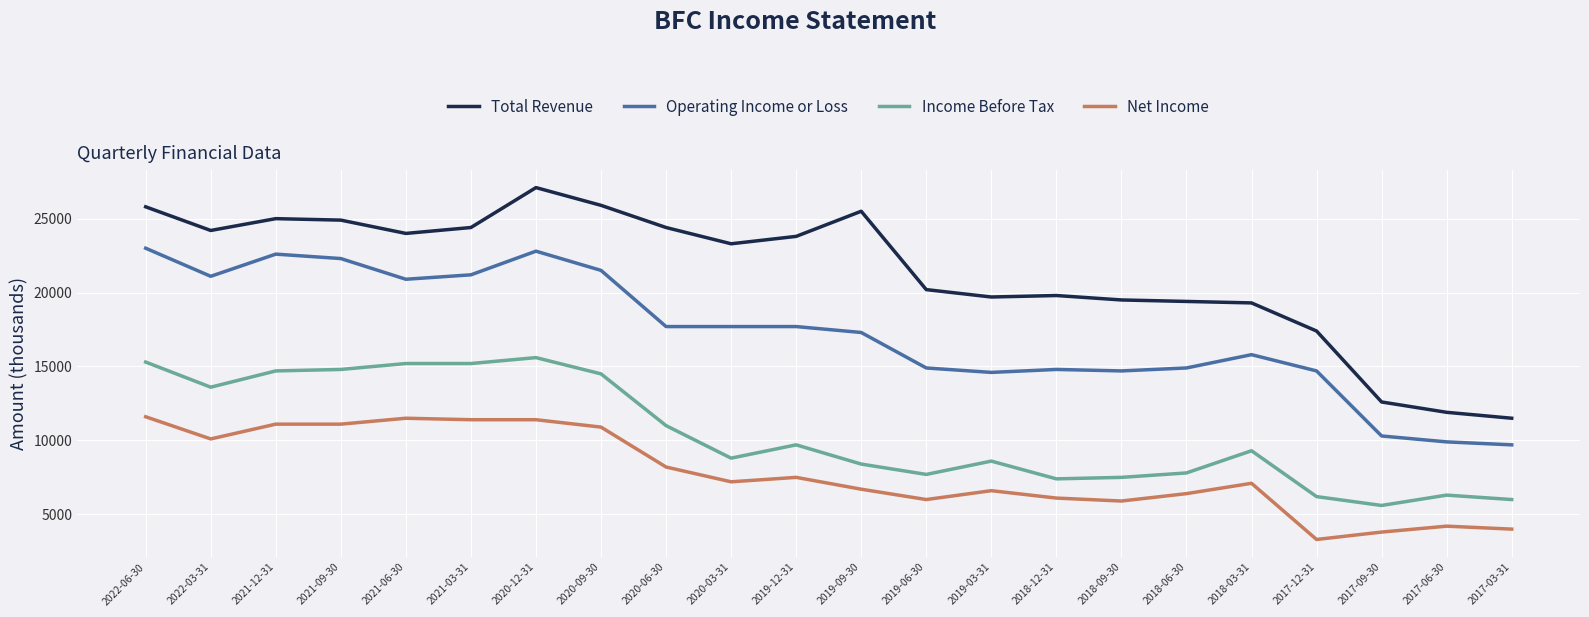

Rank the series at 2019-09-30 from lowest to highest value.

Net Income, Income Before Tax, Operating Income or Loss, Total Revenue